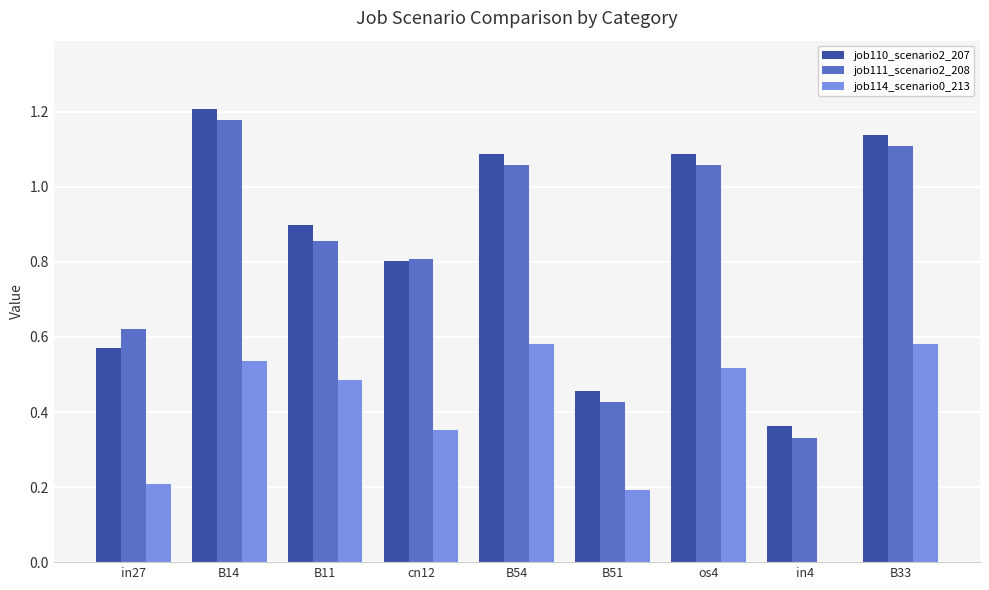

How many distinct data groups are displayed?

3